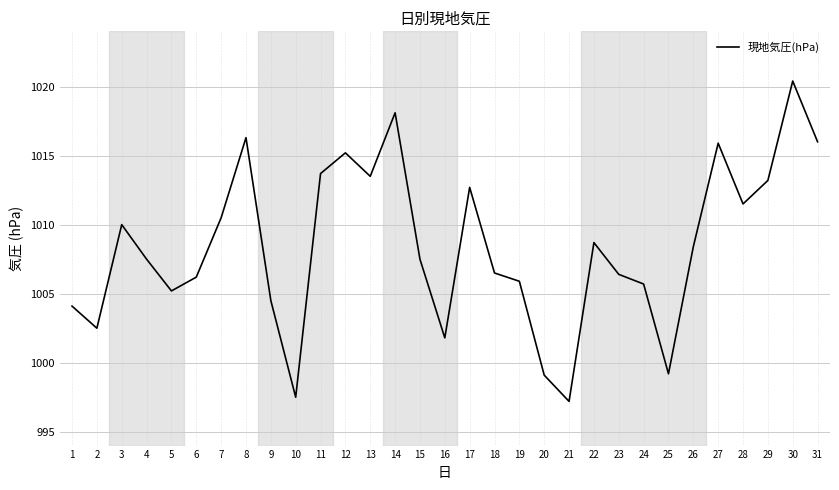

Which has a higher value, 22 or 10?

22